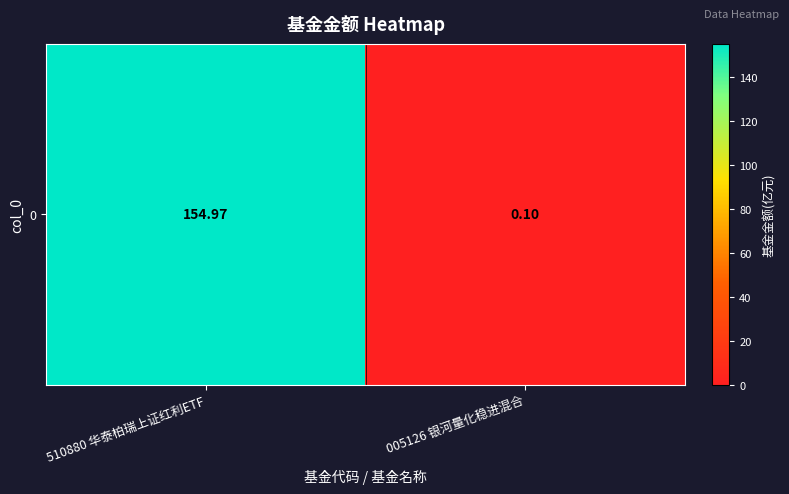

Is it true that the value at 510880 华泰柏瑞上证红利ETF is 155.0?

True